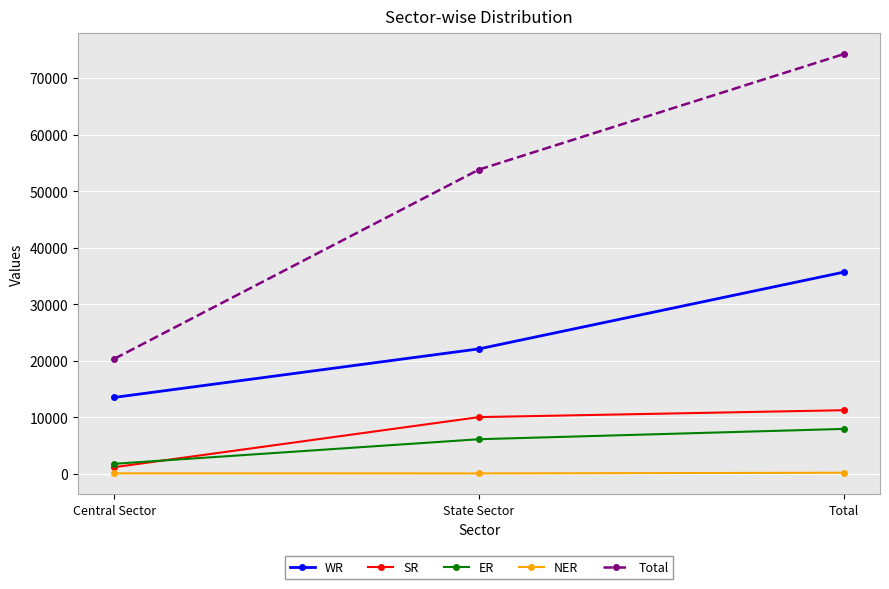

How many lines are shown in the chart?

5